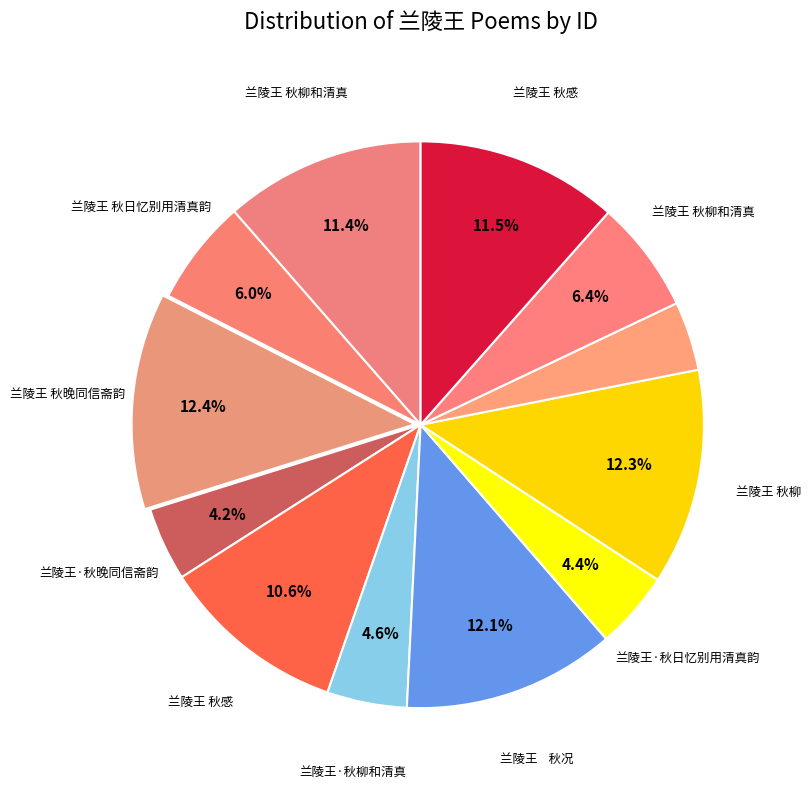

How many segments does this pie chart have?

12